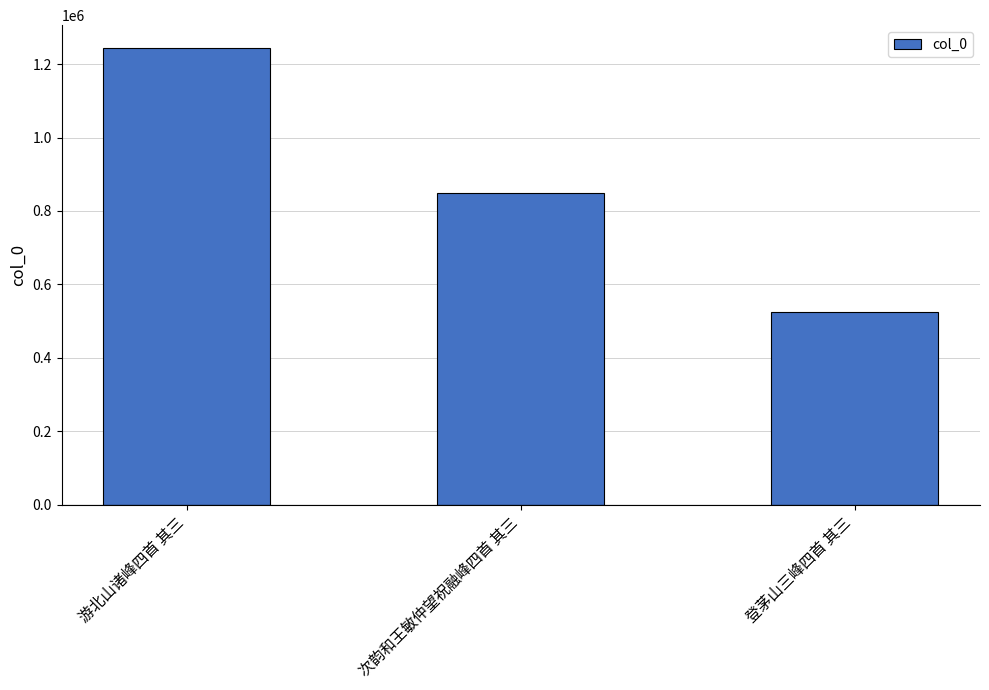

The chart shows a value of 1618983 at 游北山诸峰四首 其三. True or false?

False